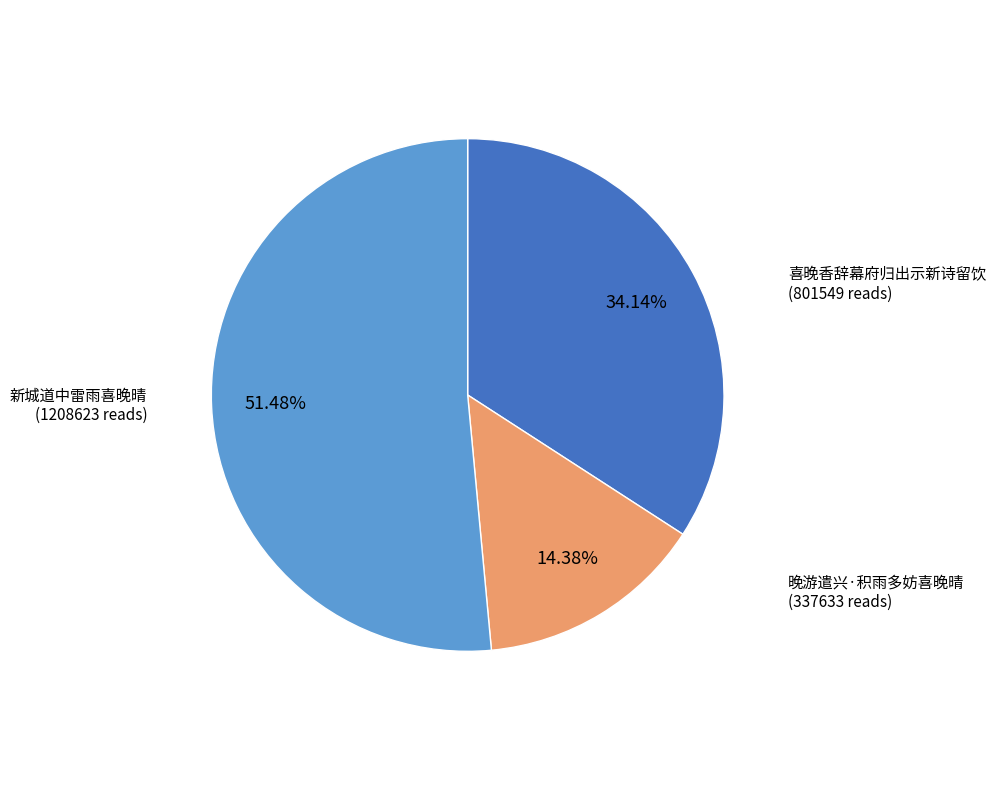

What percentage do 喜晚香辞幕府归出示新诗留饮 and 新城道中雷雨喜晚晴 together represent?

85.6%